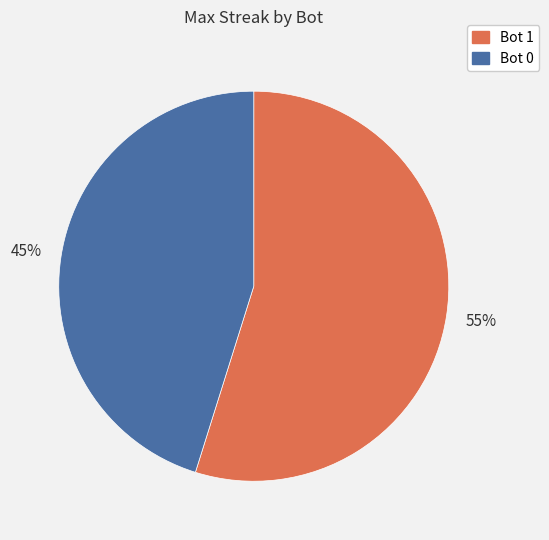

To the nearest percent, what is the combined percentage of Bot 1 and Bot 0?

100%